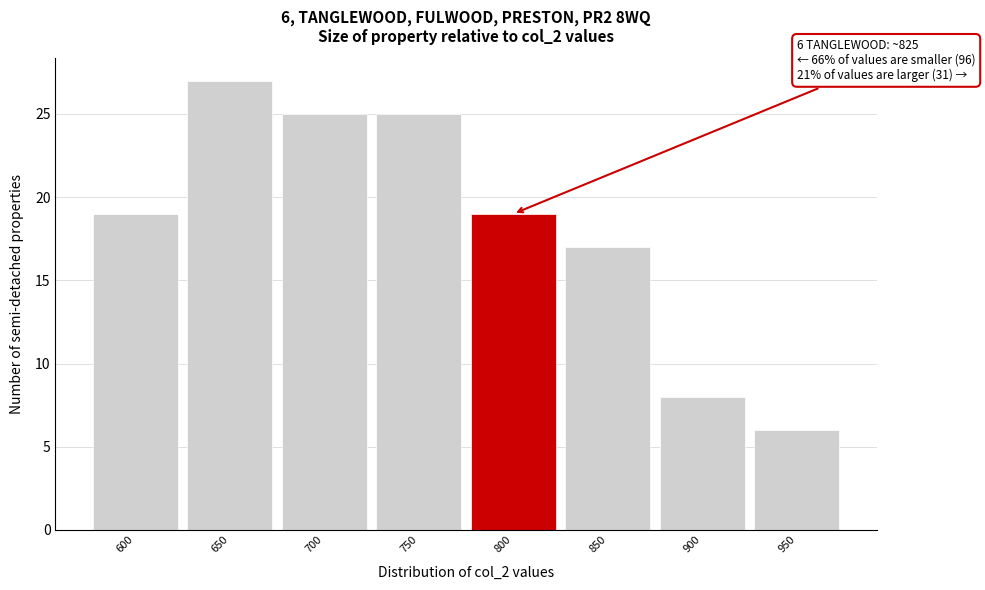

Reading left to right, transcribe all the data shown in this chart.

19	27	25	25	19	17	8	6